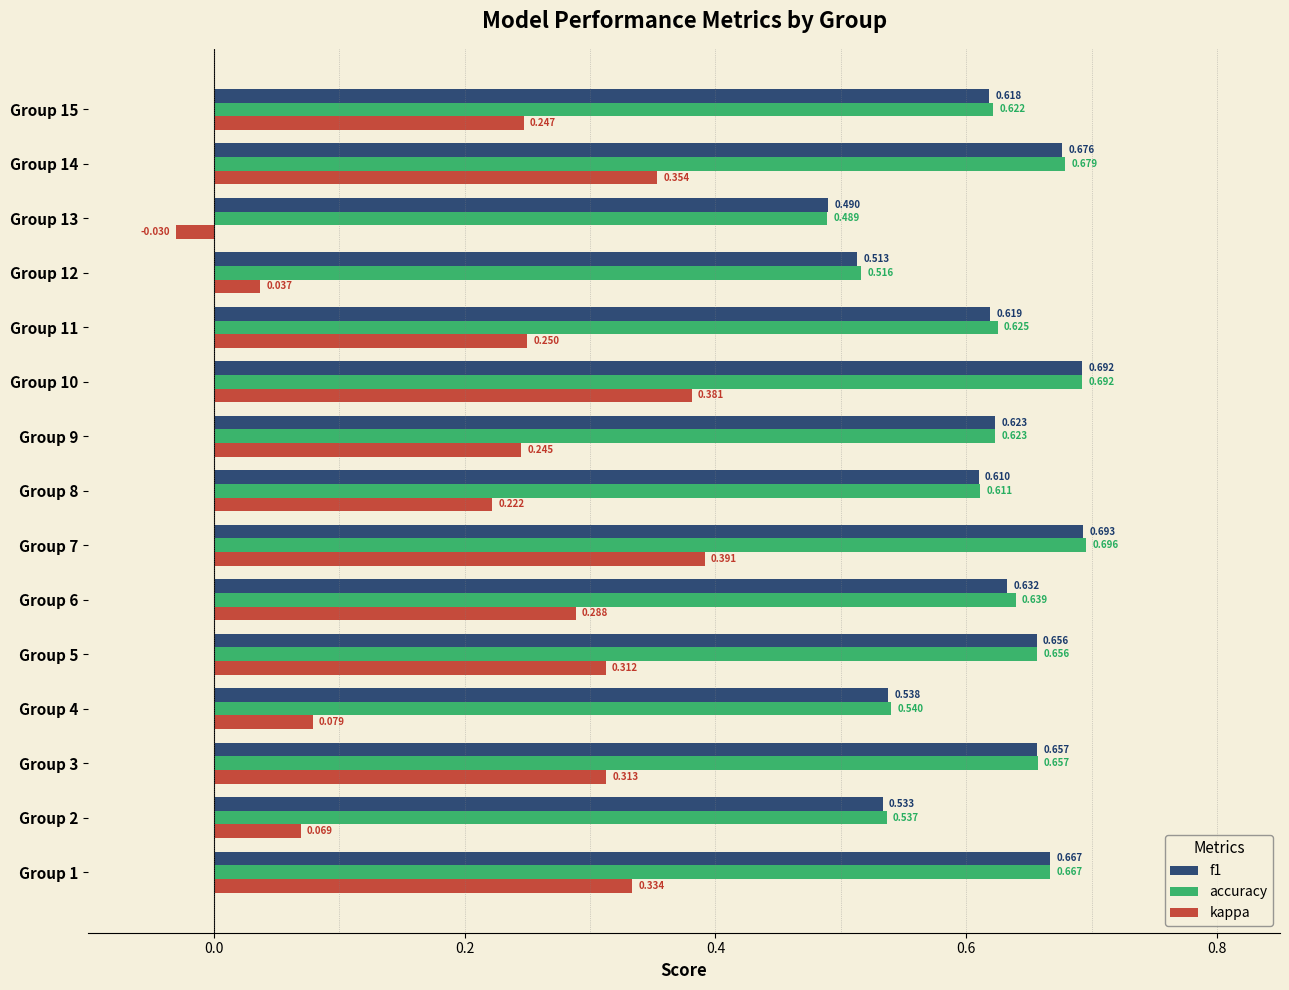

Between Group 7 and Group 13, which series saw the biggest shift?

kappa